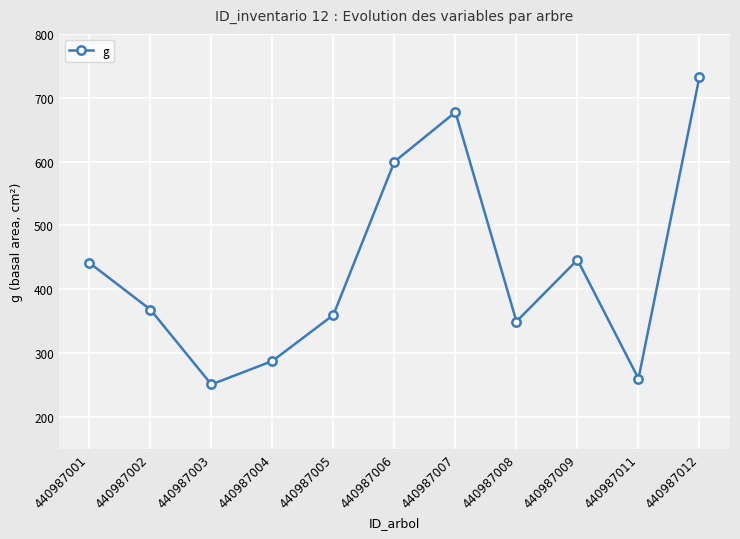

What is the sum of the values at 440987012 and 440987004?

1020.8